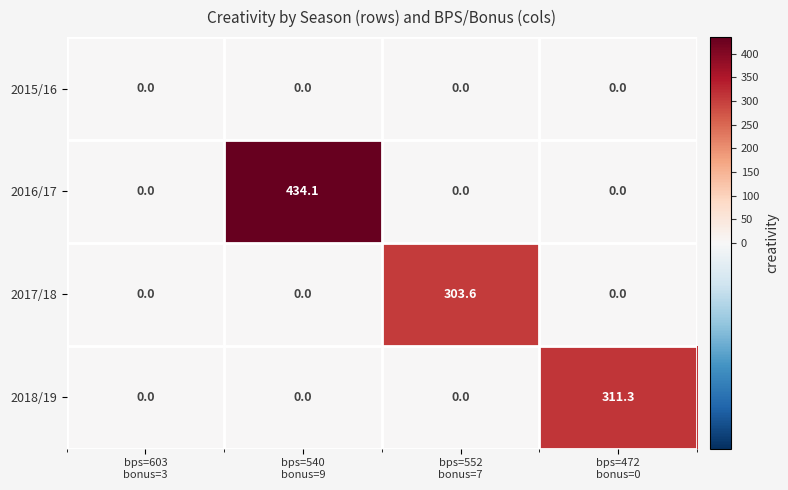

What is the sum of all 2018/19 values?

311.3